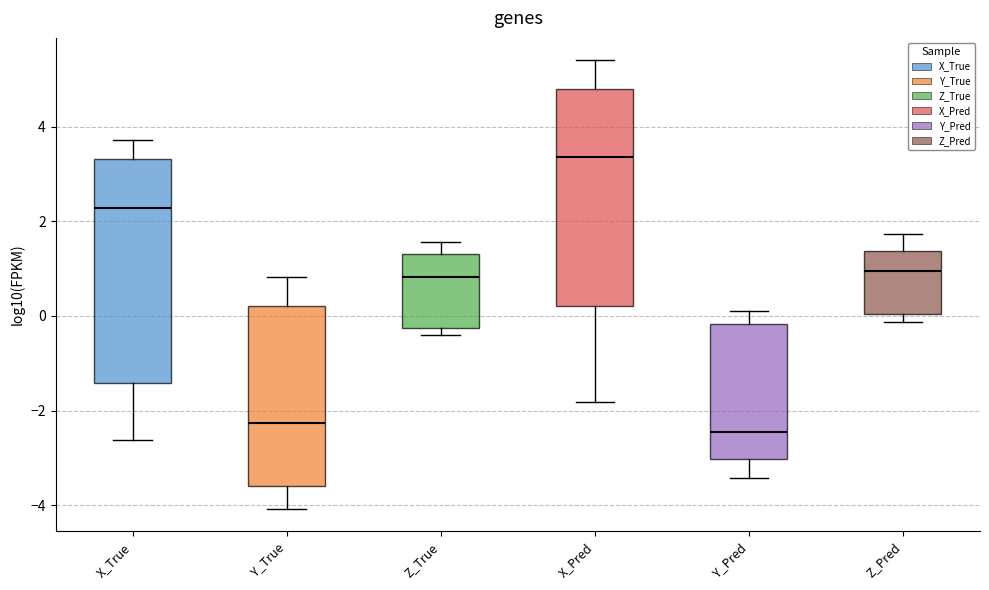

Reading left to right, transcribe this box plot: for each box, give where its median line is, the range the box spans, and where its two whiskers end, as read against the y-axis. The values are not printed on the chart, so give them approximately, as read against the axis.

X_True: median 2.2, box -1.4 to 3.4, whiskers -2.6 to 3.8
Y_True: median -2.2, box -3.6 to 0.2, whiskers -4.0 to 0.8
Z_True: median 0.8, box -0.2 to 1.4, whiskers -0.4 to 1.6
X_Pred: median 3.4, box 0.2 to 4.8, whiskers -1.8 to 5.4
Y_Pred: median -2.4, box -3.0 to -0.2, whiskers -3.4 to 0.2
Z_Pred: median 1.0, box 0.0 to 1.4, whiskers -0.2 to 1.8